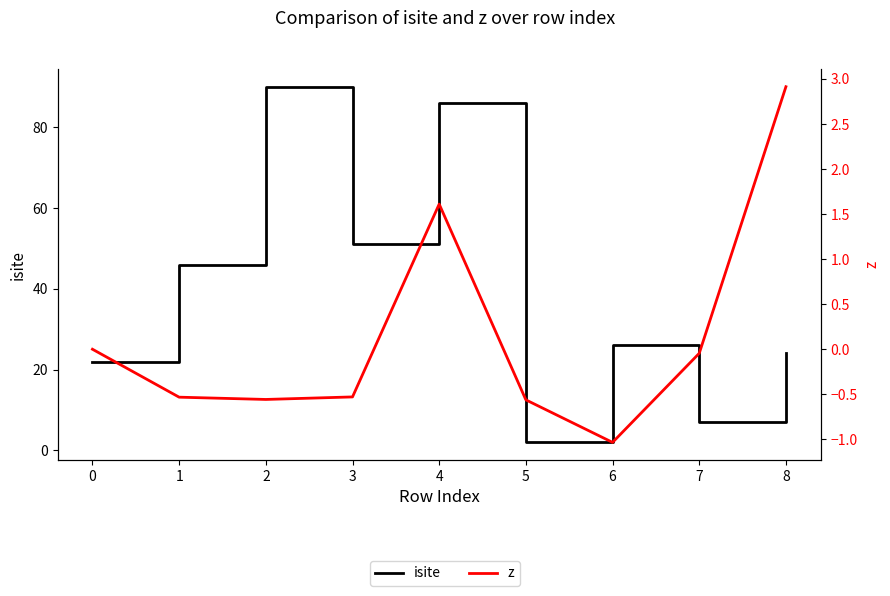

What is the maximum value shown in the chart?

90.0